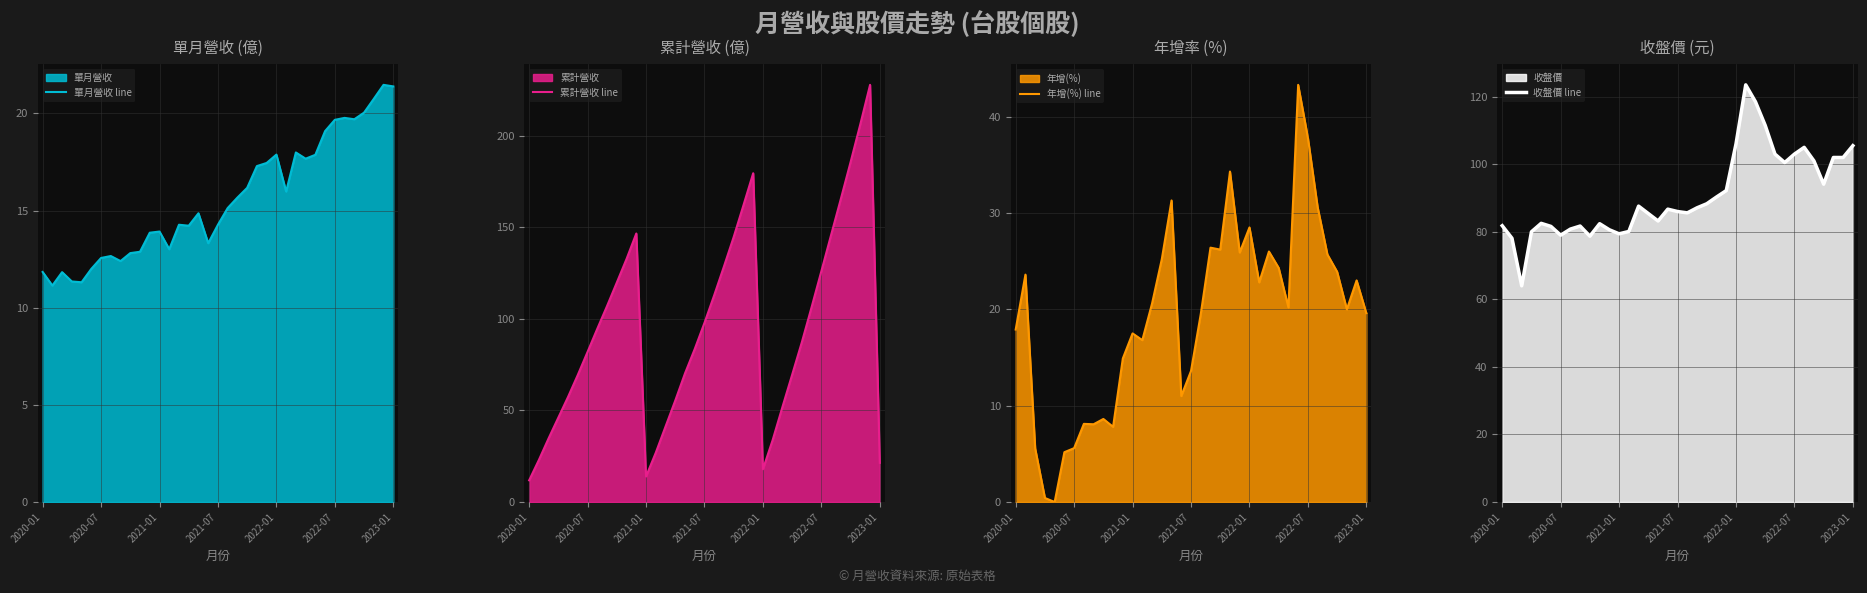

True or false: 累計營收 line and 單月營收 line intersect in this chart.

False